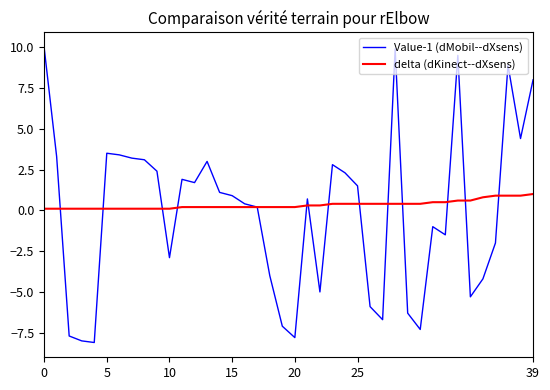

What is the highest value of the delta (dKinect--dXsens) series?

1.0